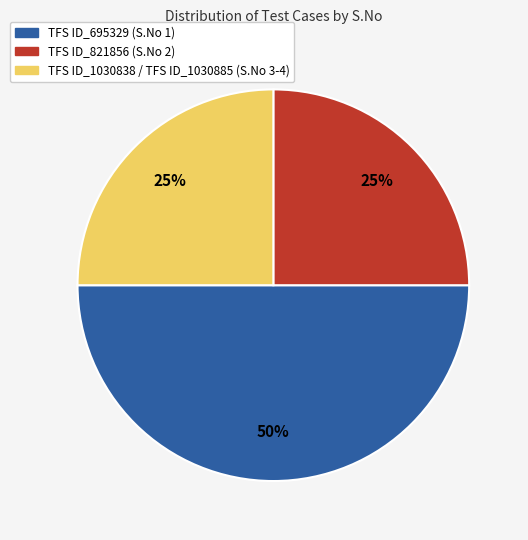

How many slices are in this pie chart?

3